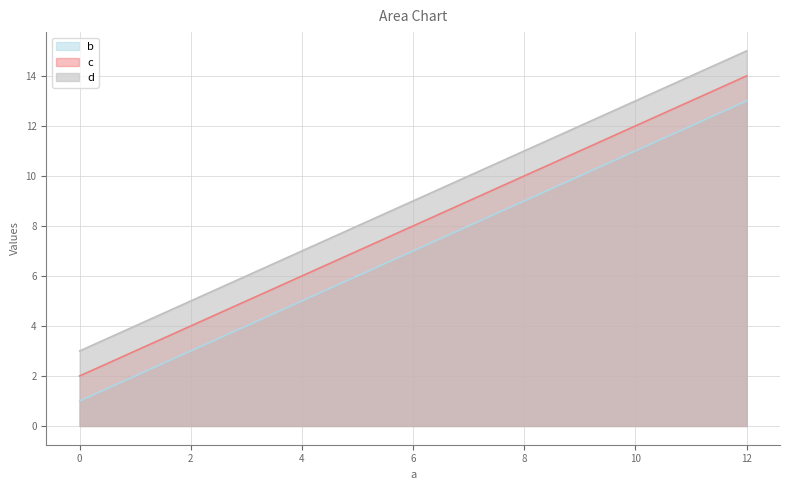

What value does the d series have at 4, to the nearest 10?

10